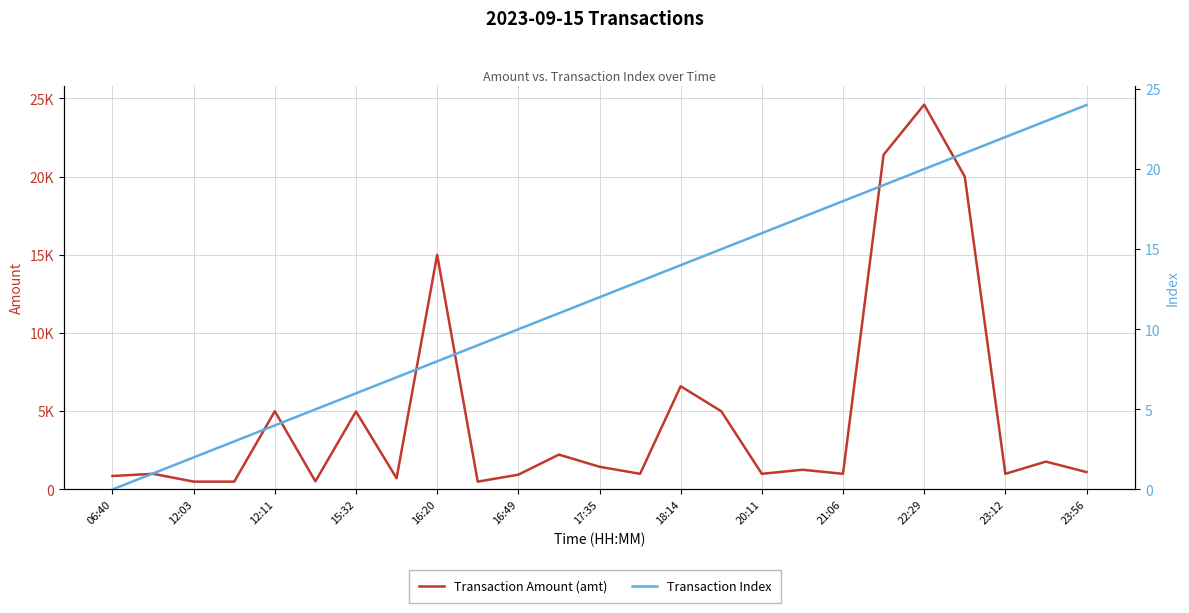

Reading left to right, what are all the values shown in this chart?

Transaction Amount (amt): 860.0	1000.0	500.0	500.0	5000.0	520.0	4982.5	716.0	15000.0	500.0	944.0	2228.0	1450.0	1000.0	6600.0	5000.0	1000.0	1259.0	1000.0	21400.0	24600.0	20000.0	1000.0	1780.0	1110.0
Transaction Index: 0.0	1.0	2.0	3.0	4.0	5.0	6.0	7.0	8.0	9.0	10.0	11.0	12.0	13.0	14.0	15.0	16.0	17.0	18.0	19.0	20.0	21.0	22.0	23.0	24.0